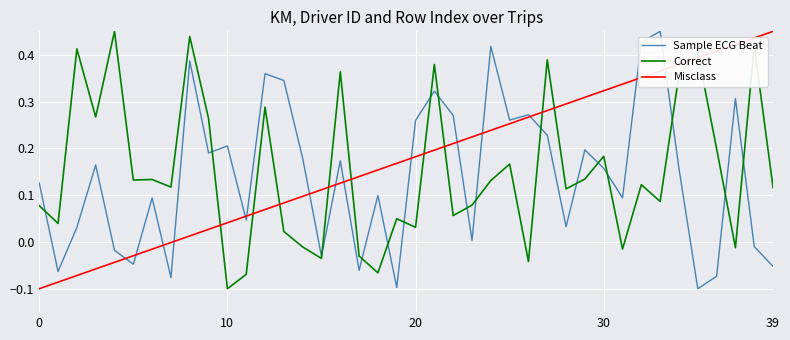

Which series ends up on top after the final intersection of Correct and Misclass?

Misclass